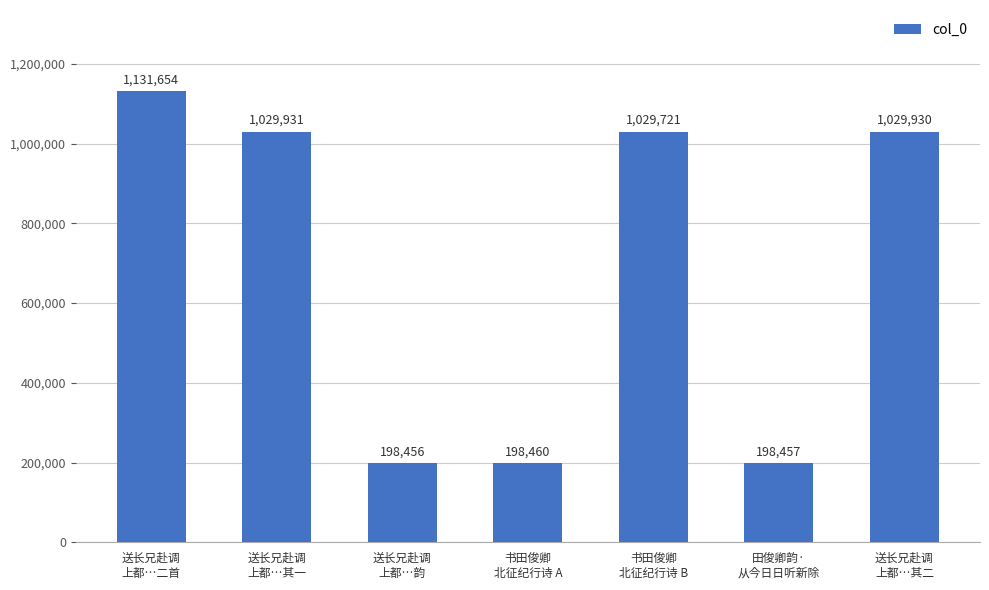

What is the change in value from 书田俊卿
北征纪行诗 B to 田俊卿韵·
从今日日听新除?

-831264